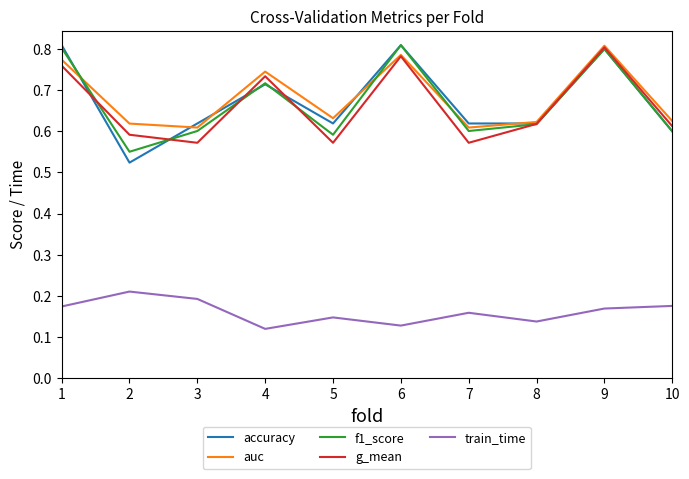

Count the number of data series in this chart.

5